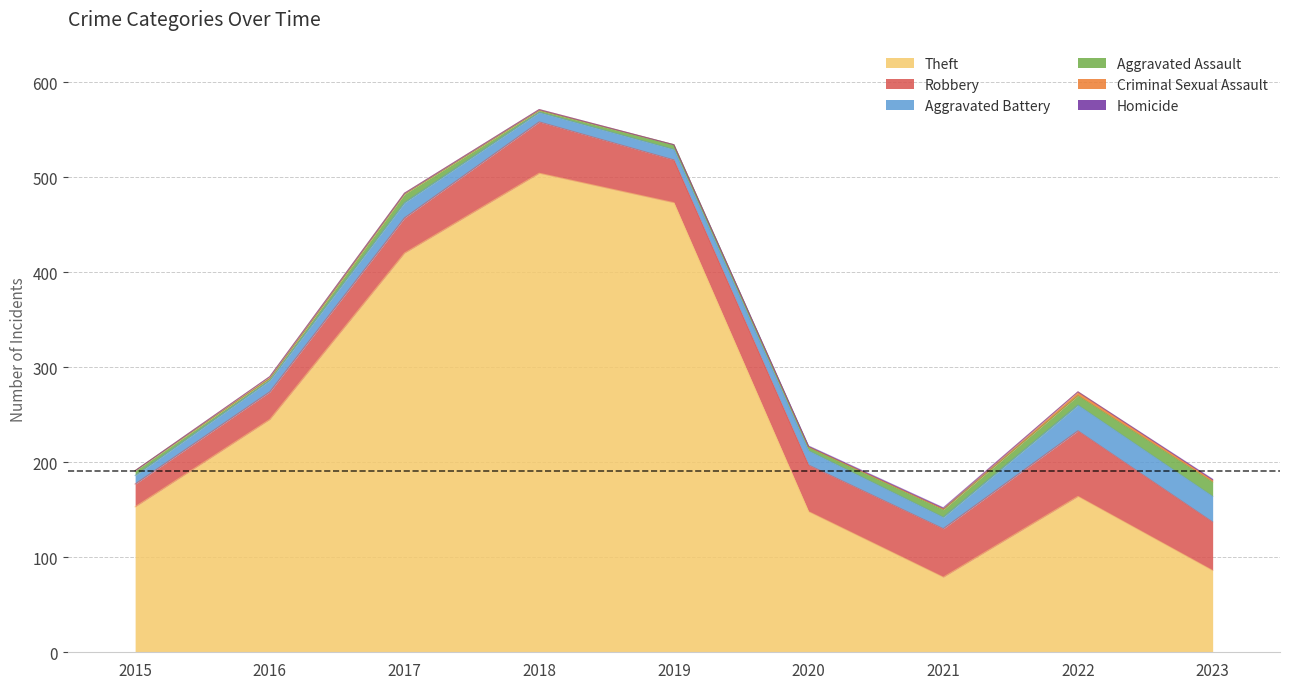

How many lines are shown in the chart?

6